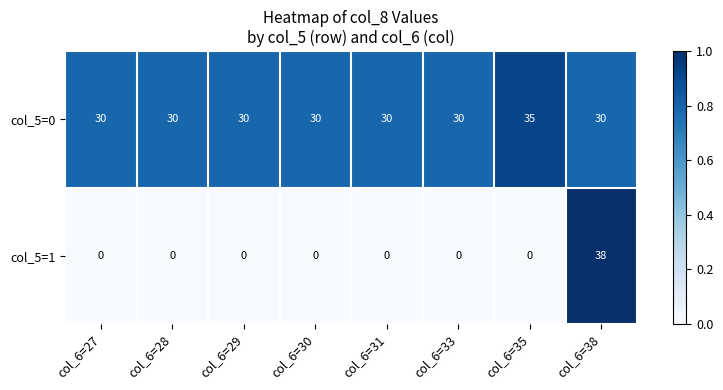

Reading left to right, extract all data points from this chart.

col_5=0: col_6=27=30	col_6=28=30	col_6=29=30	col_6=30=30	col_6=31=30	col_6=33=30	col_6=35=35	col_6=38=30
col_5=1: col_6=27=0	col_6=28=0	col_6=29=0	col_6=30=0	col_6=31=0	col_6=33=0	col_6=35=0	col_6=38=38